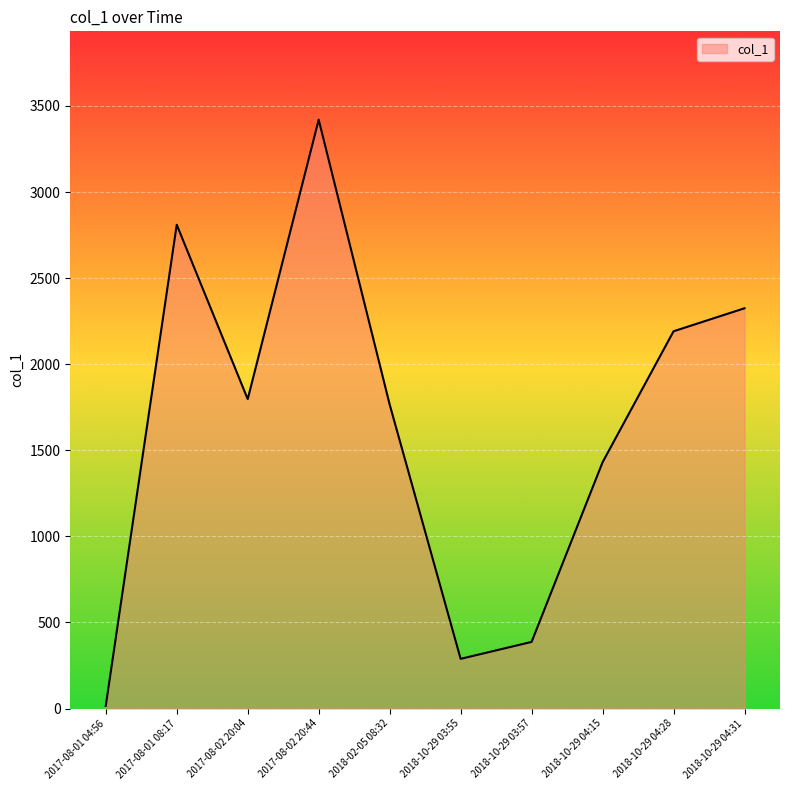

Is it true that the value at 2018-10-29 04:28 is 2191.5?

True